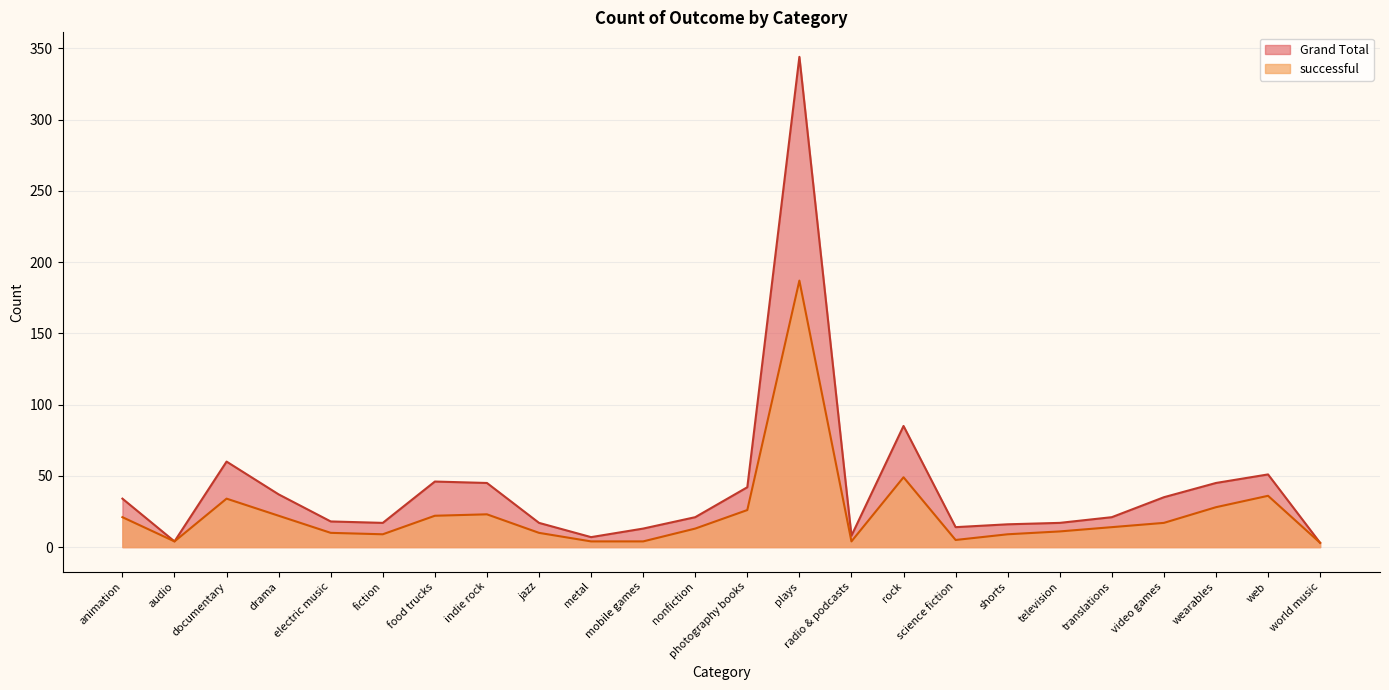

Which category has the lowest value across all series?

world music